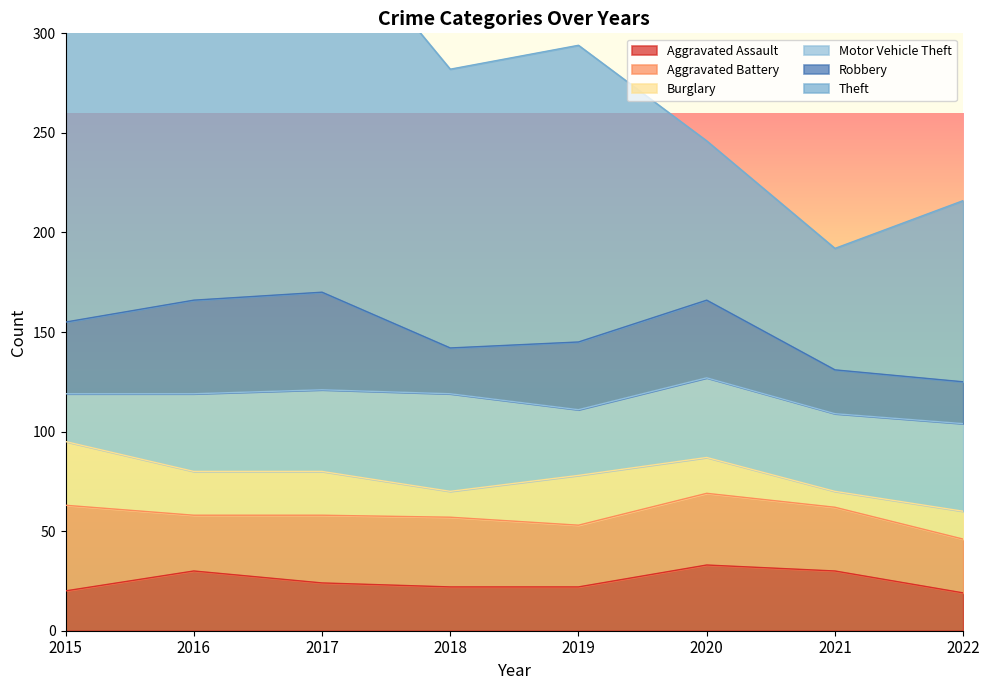

What is the spread (max minus min) of values at 2017?

168